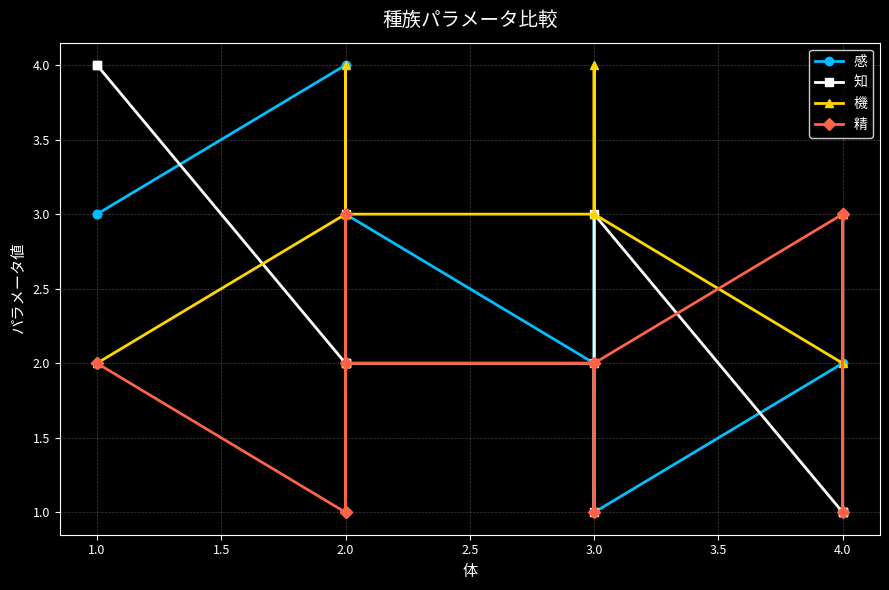

Count the number of data series in this chart.

4